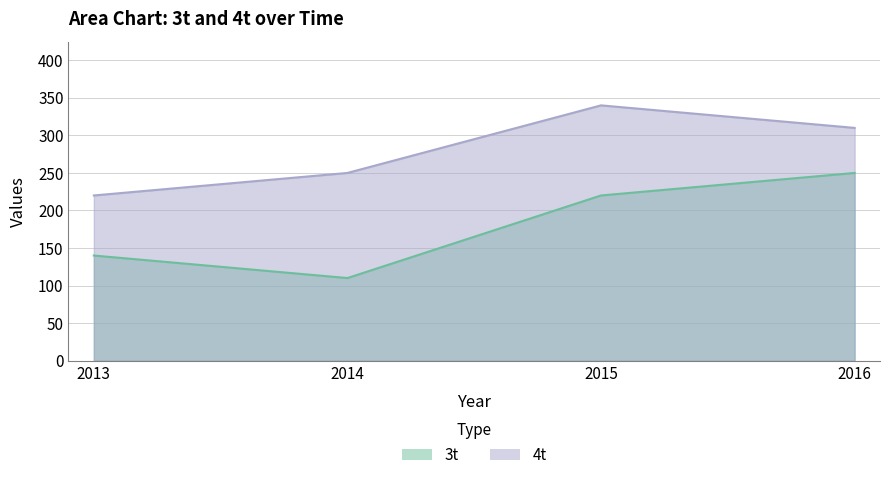

What is the sum of all 4t values?

1120